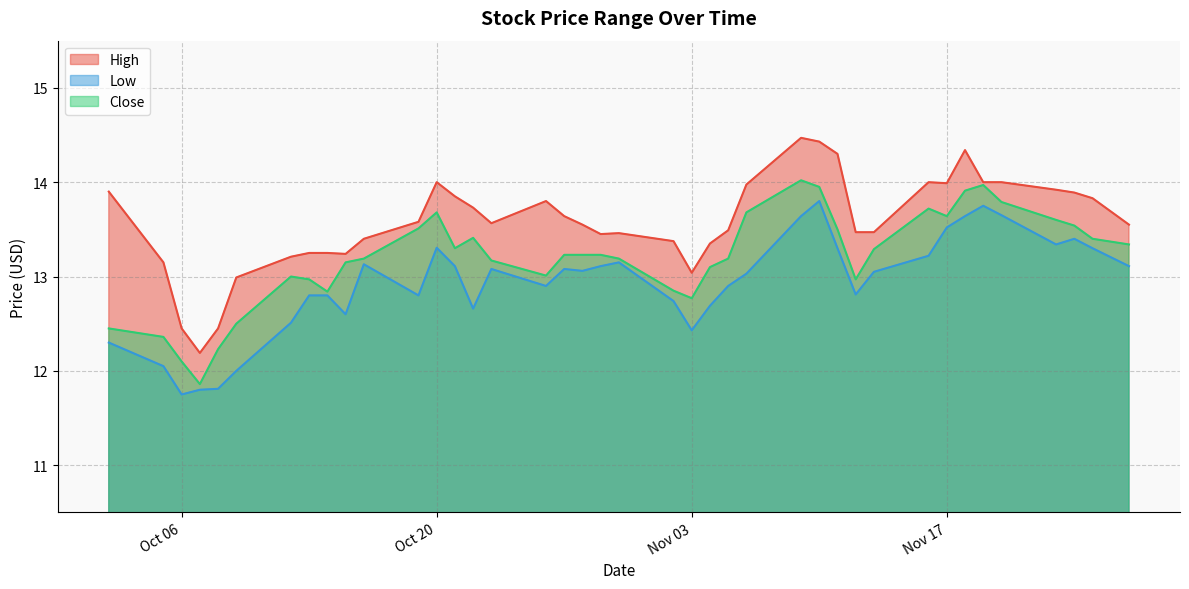

What is the label of the 1st point from the left?

2020-10-02